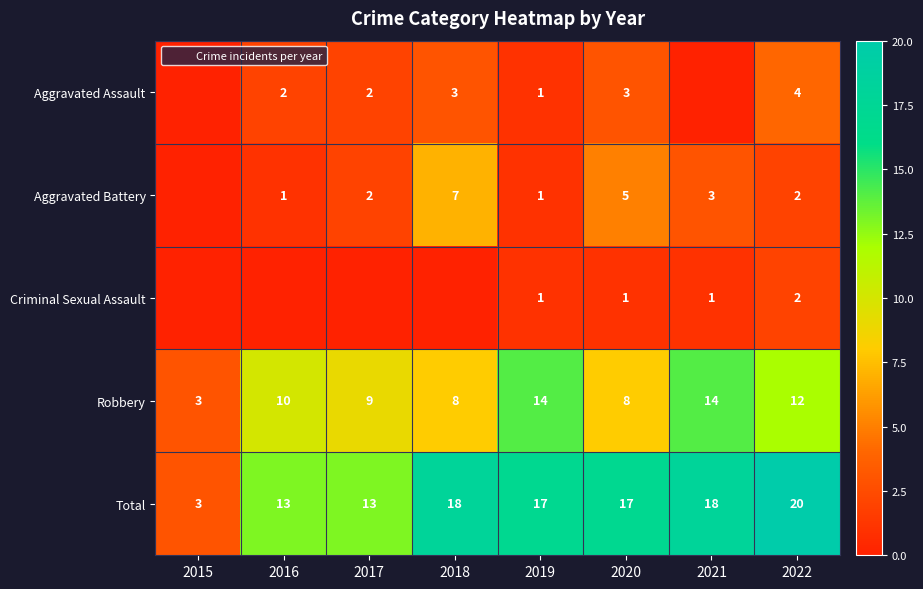

True or false: Aggravated Battery has a value of 3 at 2021.

True